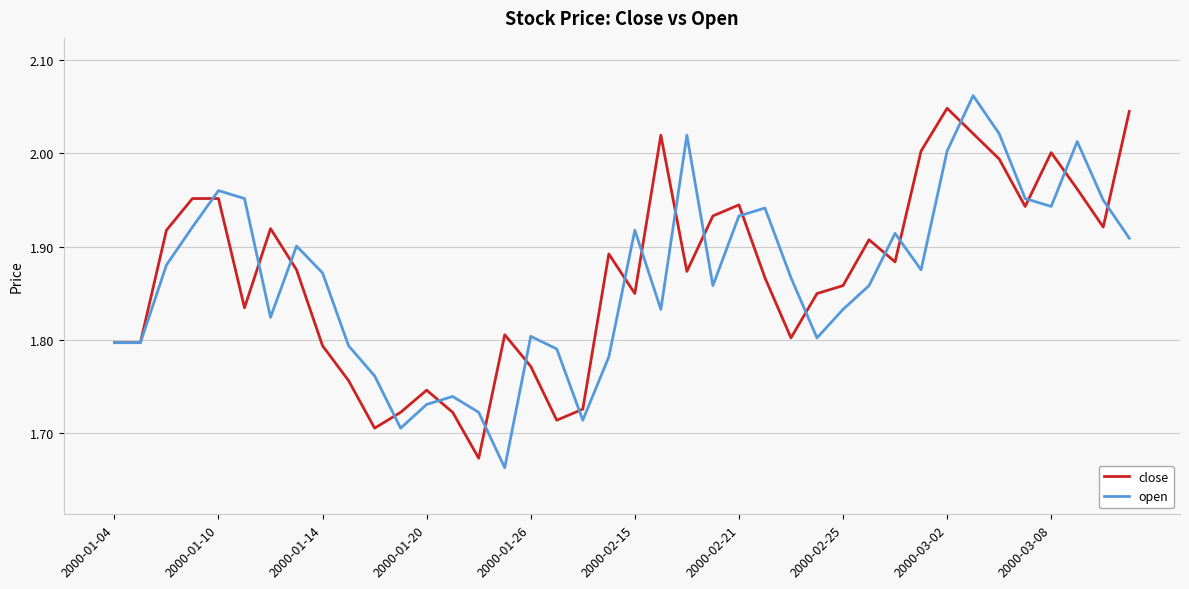

What is the minimum value for open?

1.7